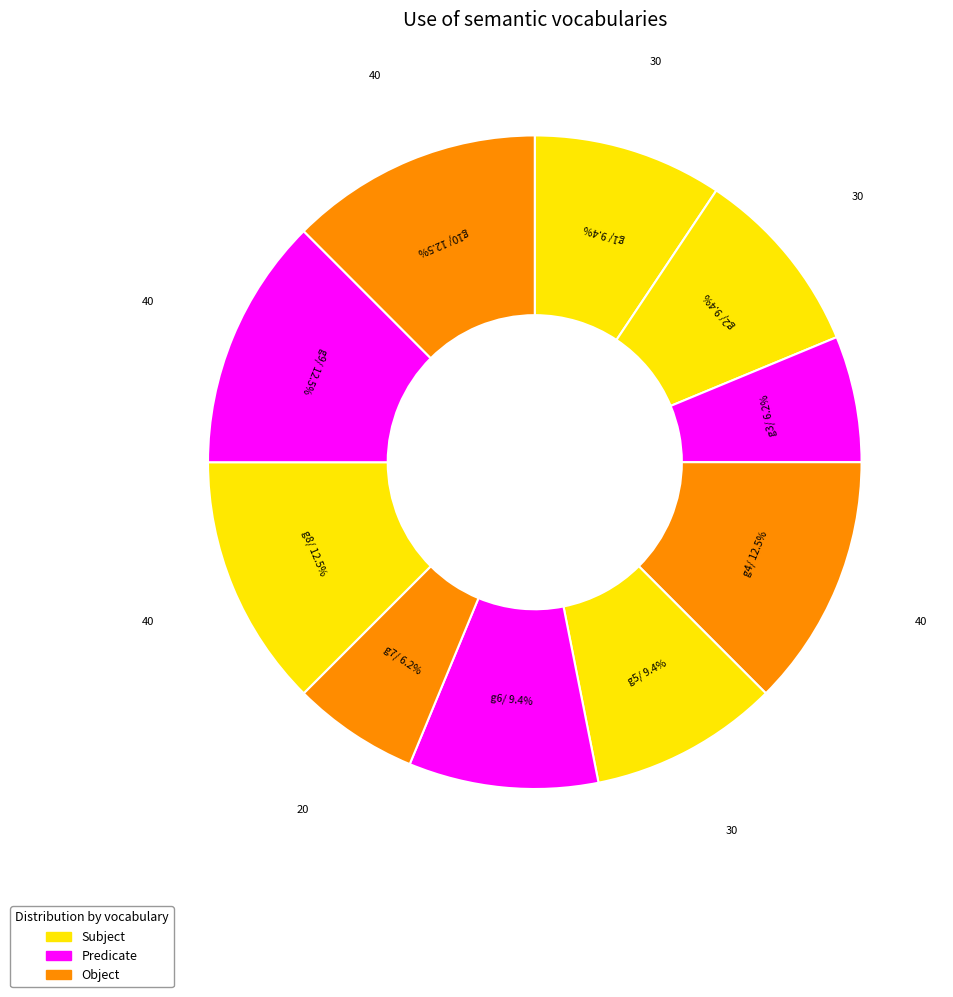

Which slice is the smallest?

g3